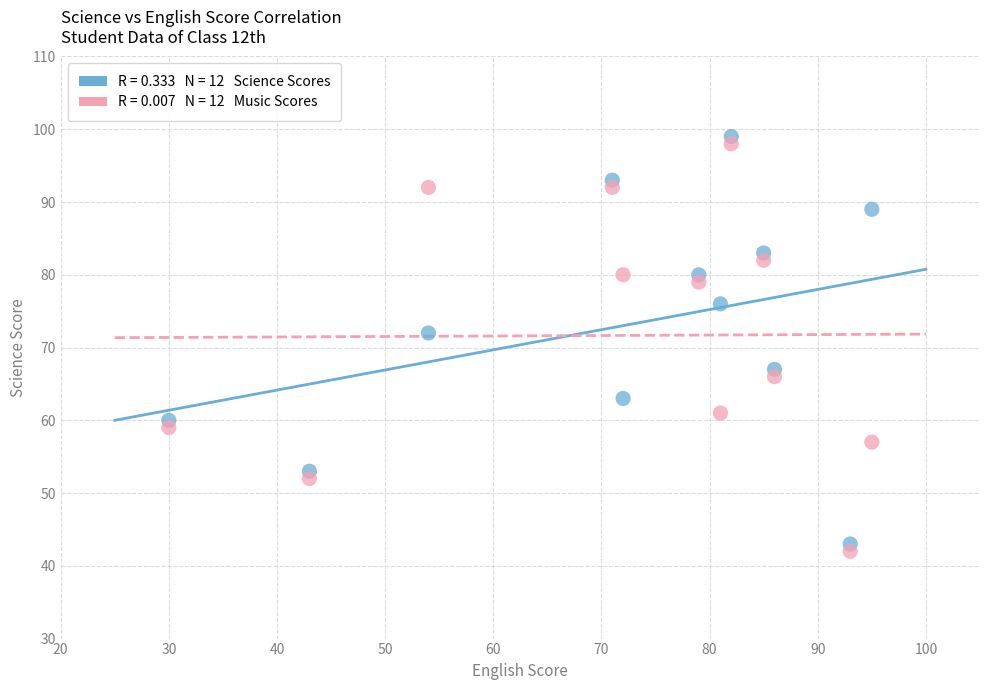

Across all series, what Y value is closest to 70?

72